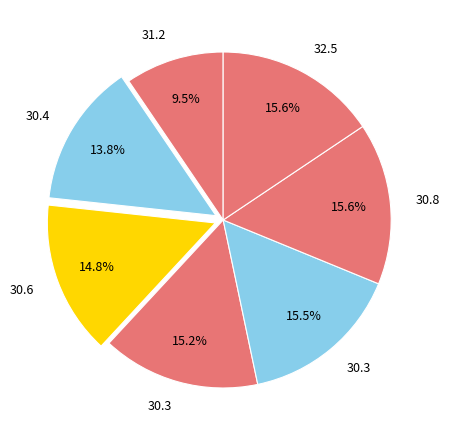

How many slices are in this pie chart?

7